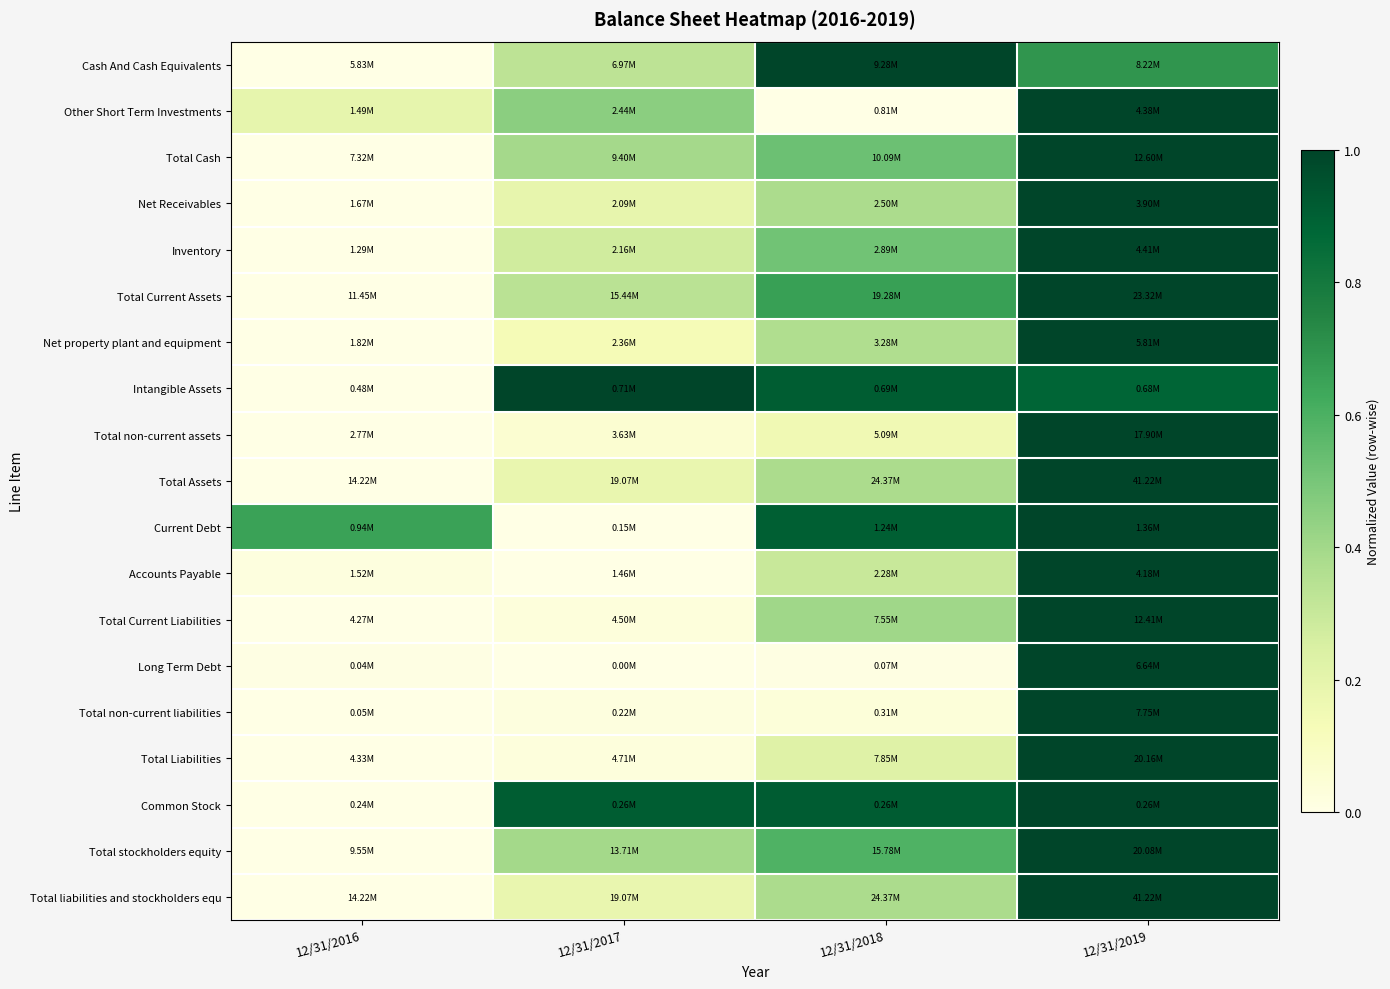

Reading right to left, transcribe all the data shown in this chart.

Cash And Cash Equivalents: 12/31/2019=0.7	12/31/2018=1.0	12/31/2017=0.3	12/31/2016=0.0
Other Short Term Investments: 12/31/2019=1.0	12/31/2018=0.0	12/31/2017=0.5	12/31/2016=0.2
Total Cash: 12/31/2019=1.0	12/31/2018=0.5	12/31/2017=0.4	12/31/2016=0.0
Net Receivables: 12/31/2019=1.0	12/31/2018=0.4	12/31/2017=0.2	12/31/2016=0.0
Inventory: 12/31/2019=1.0	12/31/2018=0.5	12/31/2017=0.3	12/31/2016=0.0
Total Current Assets: 12/31/2019=1.0	12/31/2018=0.7	12/31/2017=0.3	12/31/2016=0.0
Net property plant and equipment: 12/31/2019=1.0	12/31/2018=0.4	12/31/2017=0.1	12/31/2016=0.0
Intangible Assets: 12/31/2019=0.9	12/31/2018=0.9	12/31/2017=1.0	12/31/2016=0.0
Total non-current assets: 12/31/2019=1.0	12/31/2018=0.2	12/31/2017=0.1	12/31/2016=0.0
Total Assets: 12/31/2019=1.0	12/31/2018=0.4	12/31/2017=0.2	12/31/2016=0.0
Current Debt: 12/31/2019=1.0	12/31/2018=0.9	12/31/2017=0.0	12/31/2016=0.7
Accounts Payable: 12/31/2019=1.0	12/31/2018=0.3	12/31/2017=0.0	12/31/2016=0.0
Total Current Liabilities: 12/31/2019=1.0	12/31/2018=0.4	12/31/2017=0.0	12/31/2016=0.0
Long Term Debt: 12/31/2019=1.0	12/31/2018=0.0	12/31/2017=0.0	12/31/2016=0.0
Total non-current liabilities: 12/31/2019=1.0	12/31/2018=0.0	12/31/2017=0.0	12/31/2016=0.0
Total Liabilities: 12/31/2019=1.0	12/31/2018=0.2	12/31/2017=0.0	12/31/2016=0.0
Common Stock: 12/31/2019=1.0	12/31/2018=0.9	12/31/2017=0.9	12/31/2016=0.0
Total stockholders equity: 12/31/2019=1.0	12/31/2018=0.6	12/31/2017=0.4	12/31/2016=0.0
Total liabilities and stockholders equ: 12/31/2019=1.0	12/31/2018=0.4	12/31/2017=0.2	12/31/2016=0.0